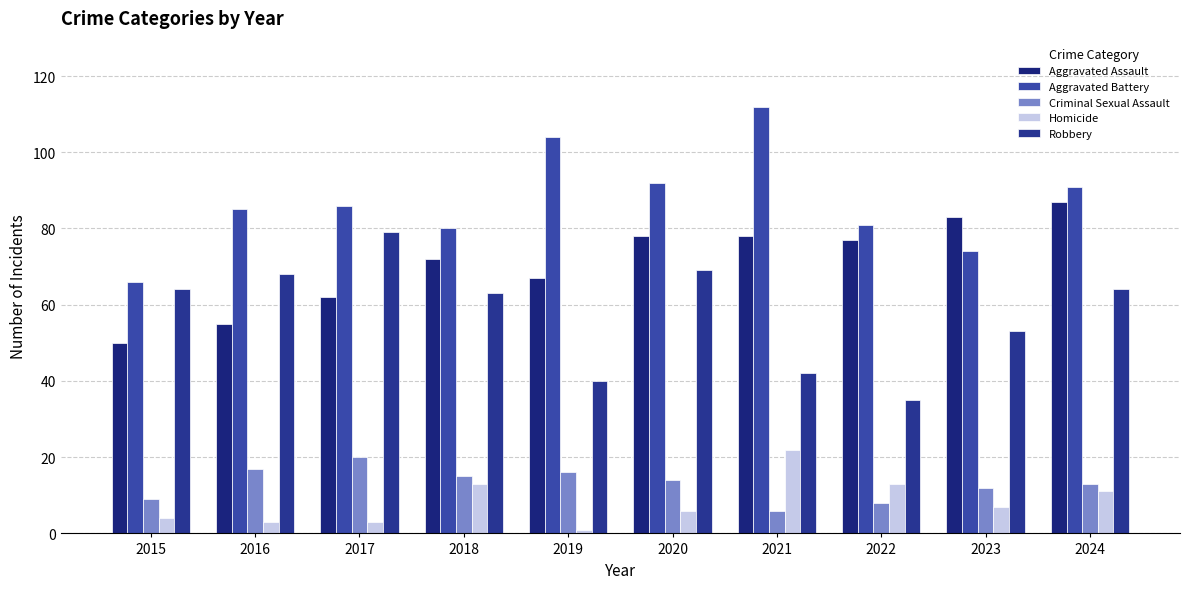

What is the sum of the Aggravated Assault values at 2020 and 2023?

161